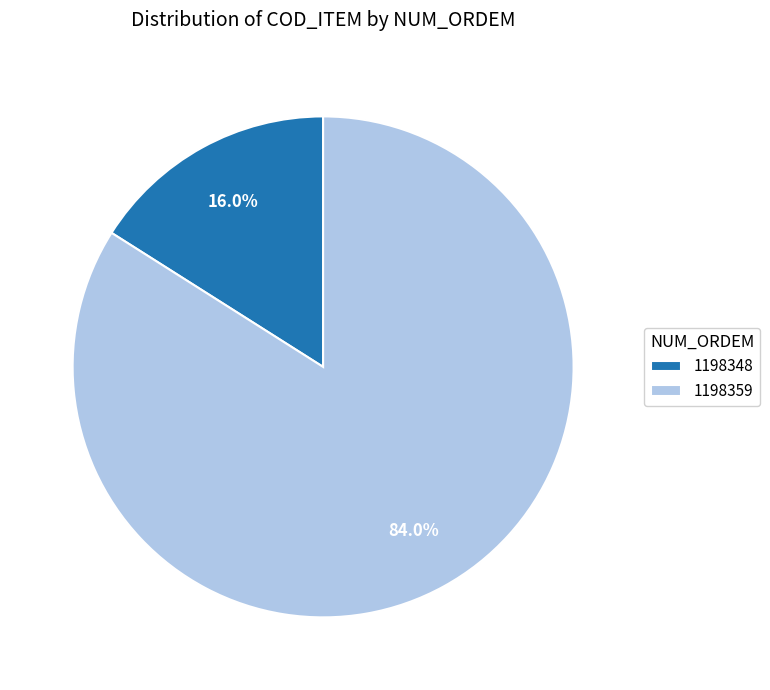

How many segments does this pie chart have?

2